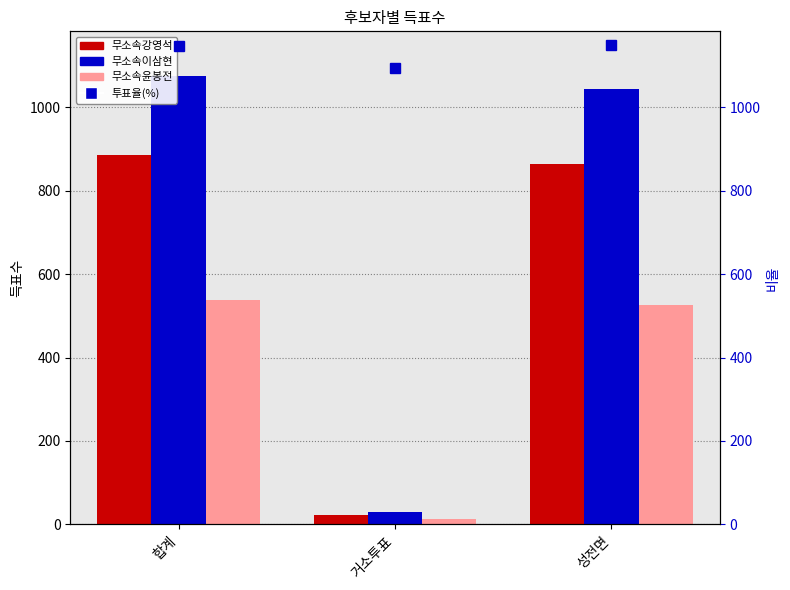

Is the value of 무소속이삼현 at 거소투표 greater than the value of 무소속윤봉전 at 합계?

No